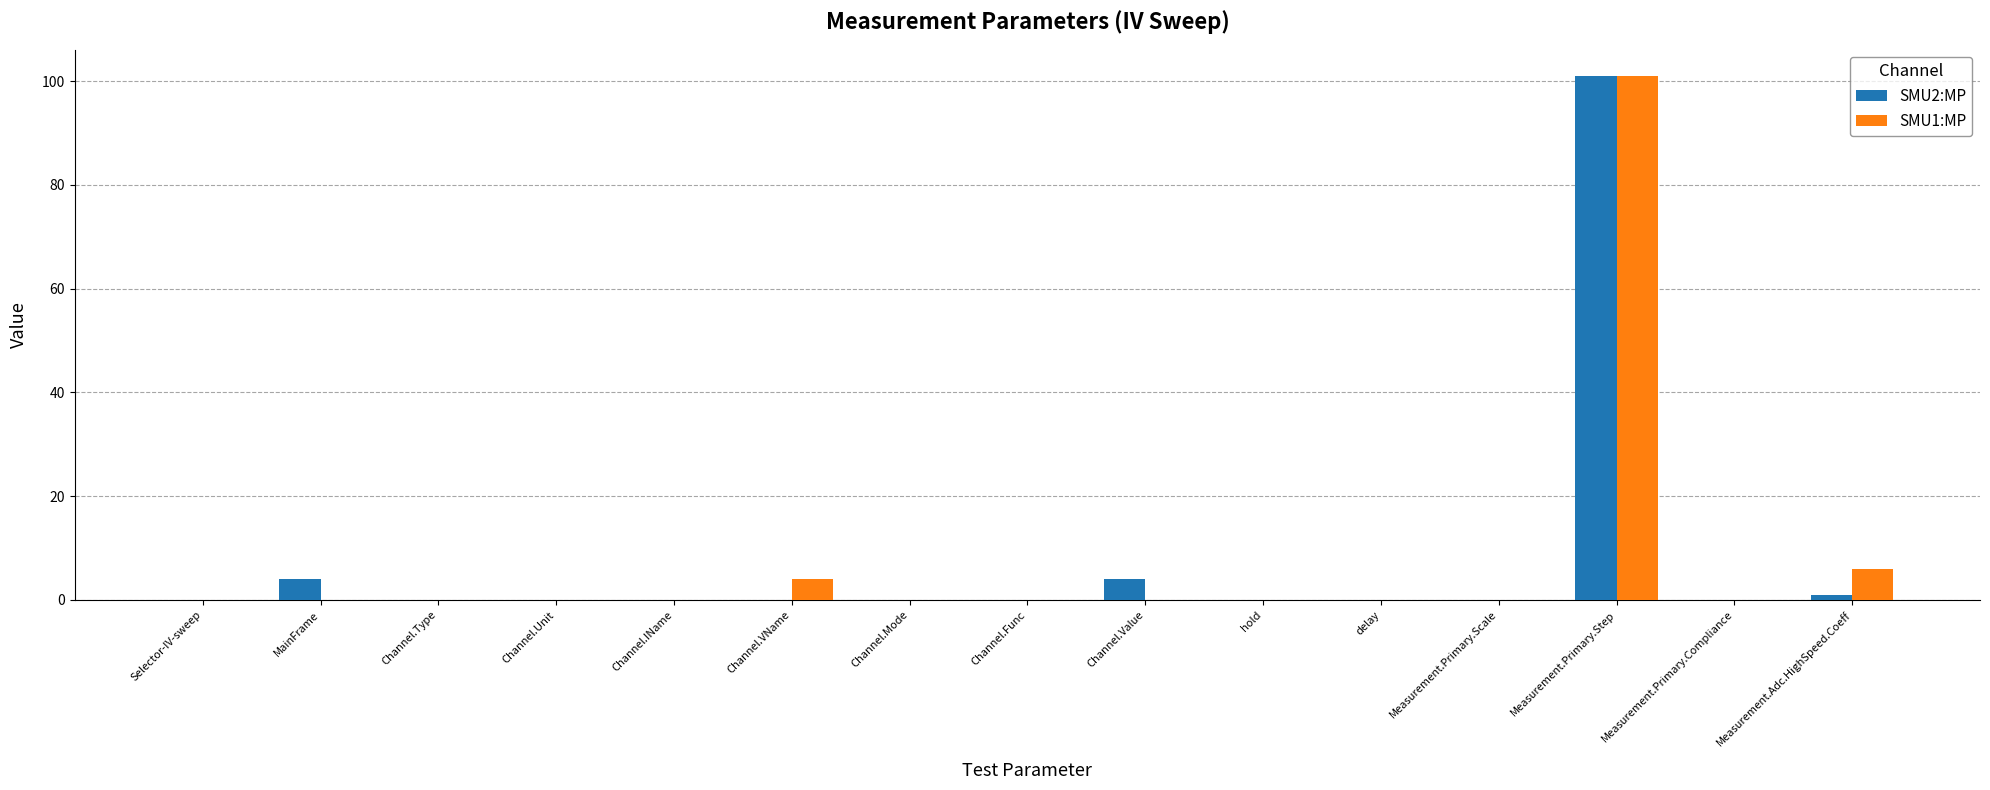

The SMU1:MP series shows 10.2 at Measurement.Adc.HighSpeed.Coeff. True or false?

False